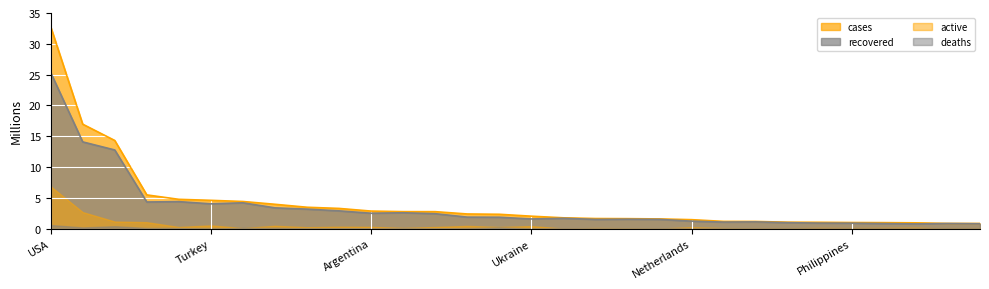

True or false: cases and recovered cross at least once.

False